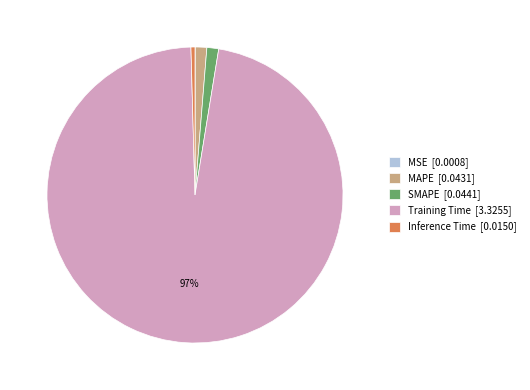

Is there any slice that represents more than half of the pie?

Yes